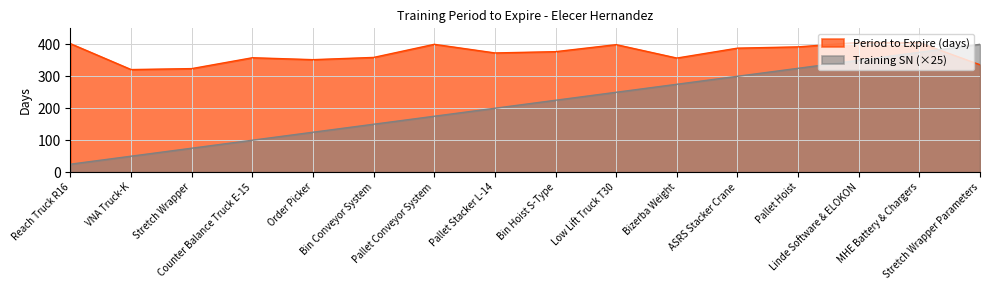

Reading left to right, extract all data points from this chart.

Period to Expire (days): 402	321	324	358	352	359	400	373	377	399	357	388	392	406	405	336
Training SN: 25	50	75	100	125	150	175	200	225	250	275	300	325	350	375	400